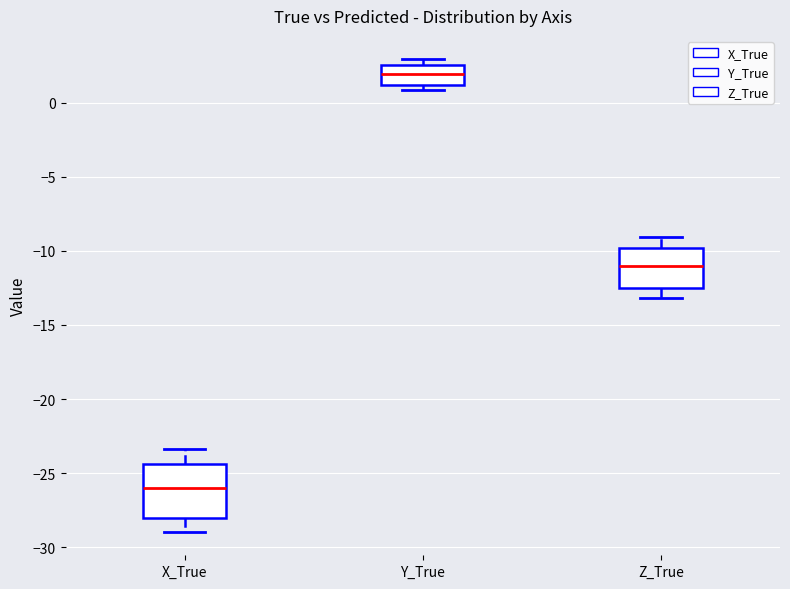

Which box's median line is the lowest?

X_True